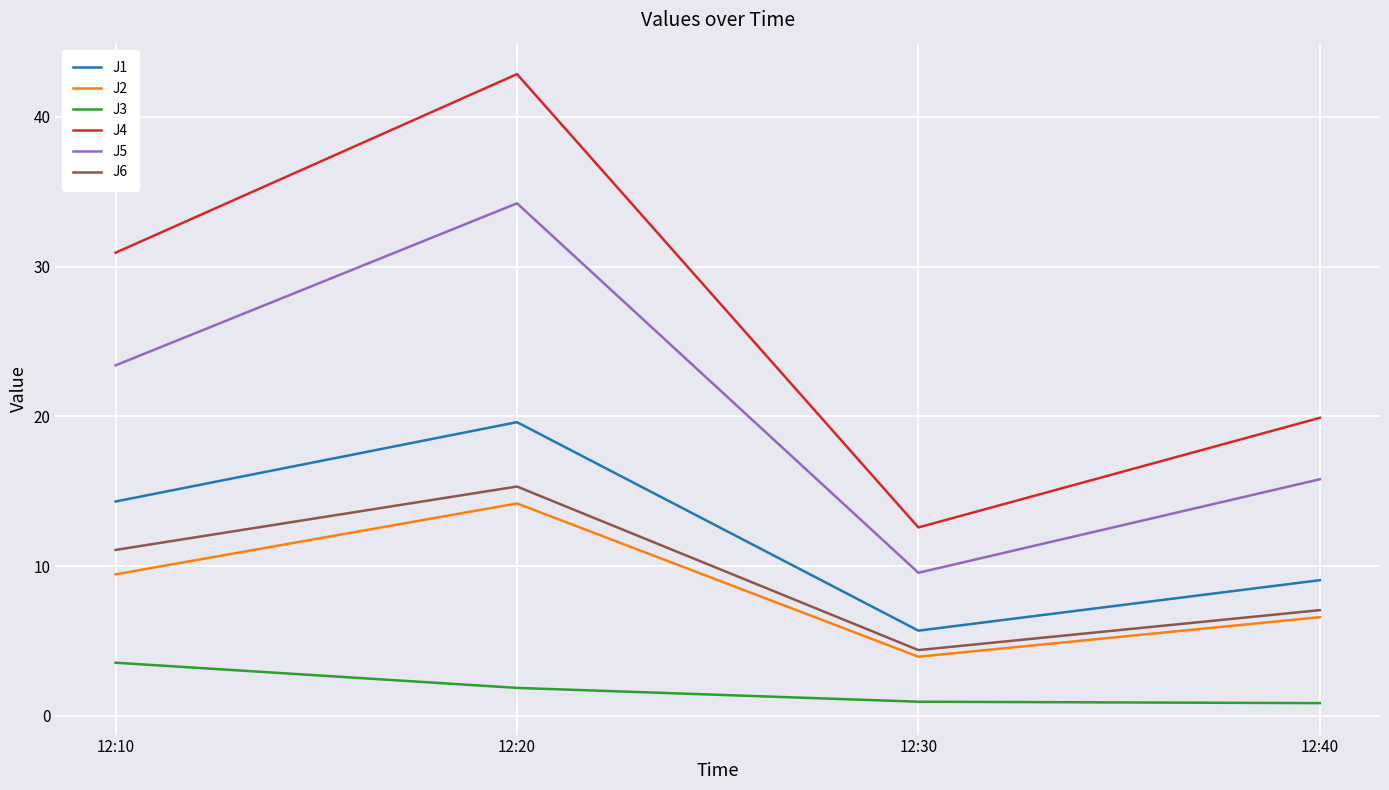

True or false: J6 and J2 cross at least once.

False